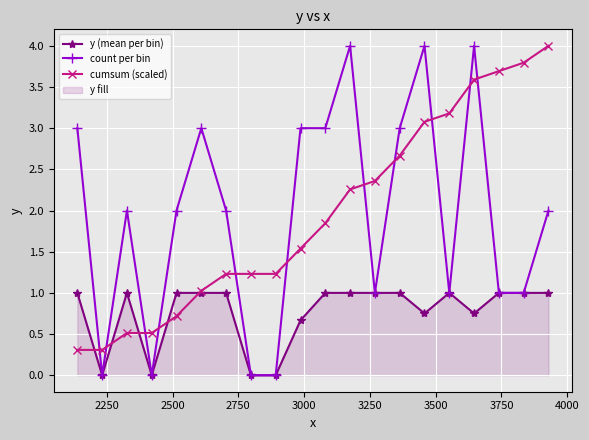

True or false: cumsum (scaled) has more than 1 interior local peaks.

False